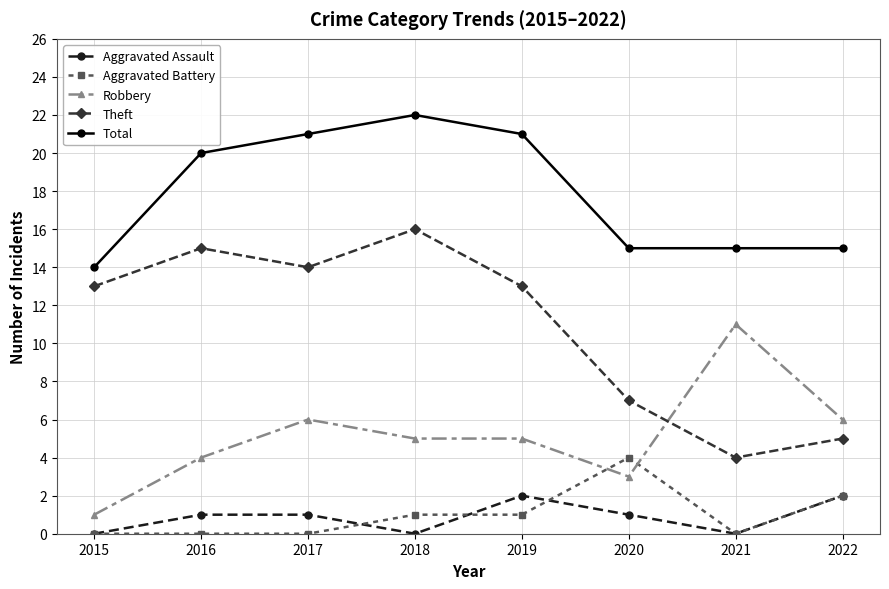

Reading left to right, transcribe all the data shown in this chart.

Aggravated Assault: 2015=0	2016=1	2017=1	2018=0	2019=2	2020=1	2021=0	2022=2
Aggravated Battery: 2015=0	2016=0	2017=0	2018=1	2019=1	2020=4	2021=0	2022=2
Robbery: 2015=1	2016=4	2017=6	2018=5	2019=5	2020=3	2021=11	2022=6
Theft: 2015=13	2016=15	2017=14	2018=16	2019=13	2020=7	2021=4	2022=5
Total: 2015=14	2016=20	2017=21	2018=22	2019=21	2020=15	2021=15	2022=15